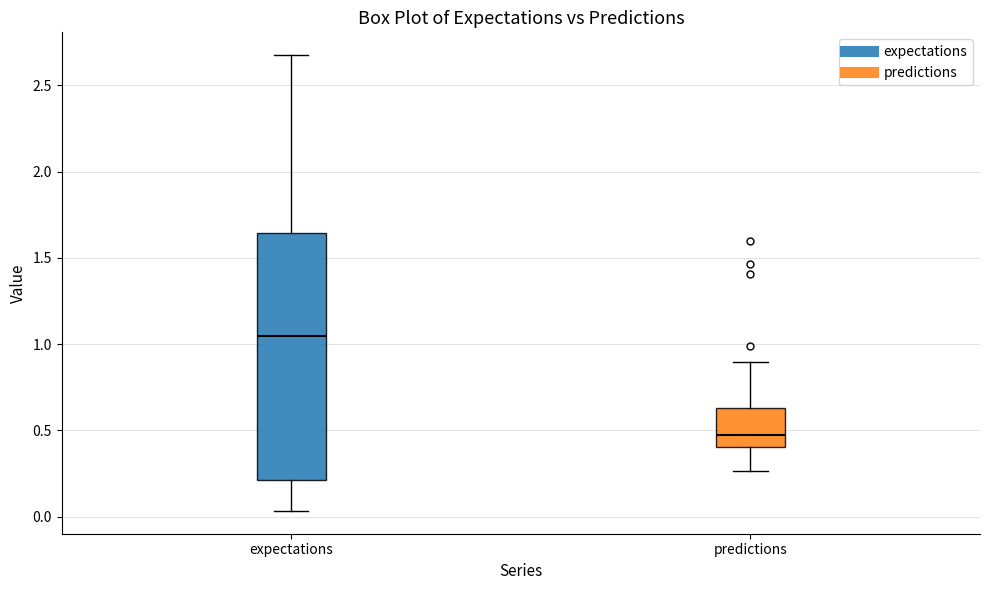

Reading left to right, read every box against the y-axis: the position of its median line, the range the box covers, and the ends of its whiskers. The values are not printed on the chart, so give them approximately, as read against the axis.

expectations: median 1.05, box 0.20 to 1.65, whiskers 0.05 to 2.70
predictions: median 0.45, box 0.40 to 0.65, whiskers 0.25 to 0.90